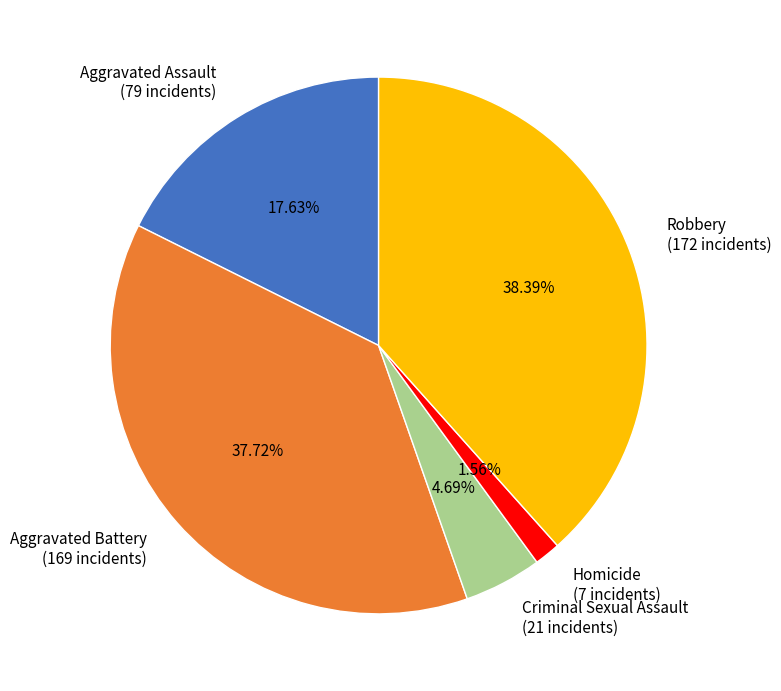

True or false: Robbery accounts for 38% of the total.

True